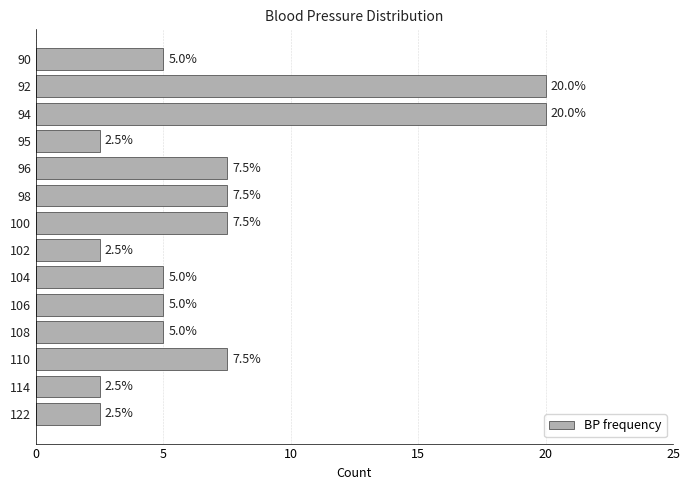

What is the greatest value displayed?

20.0